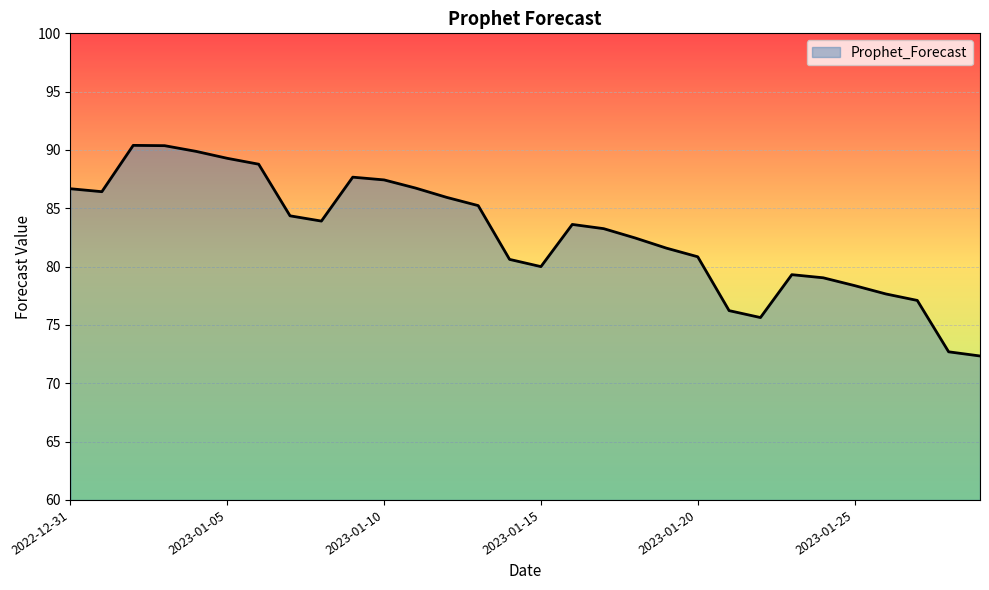

What is the difference between the maximum and minimum values?

18.1